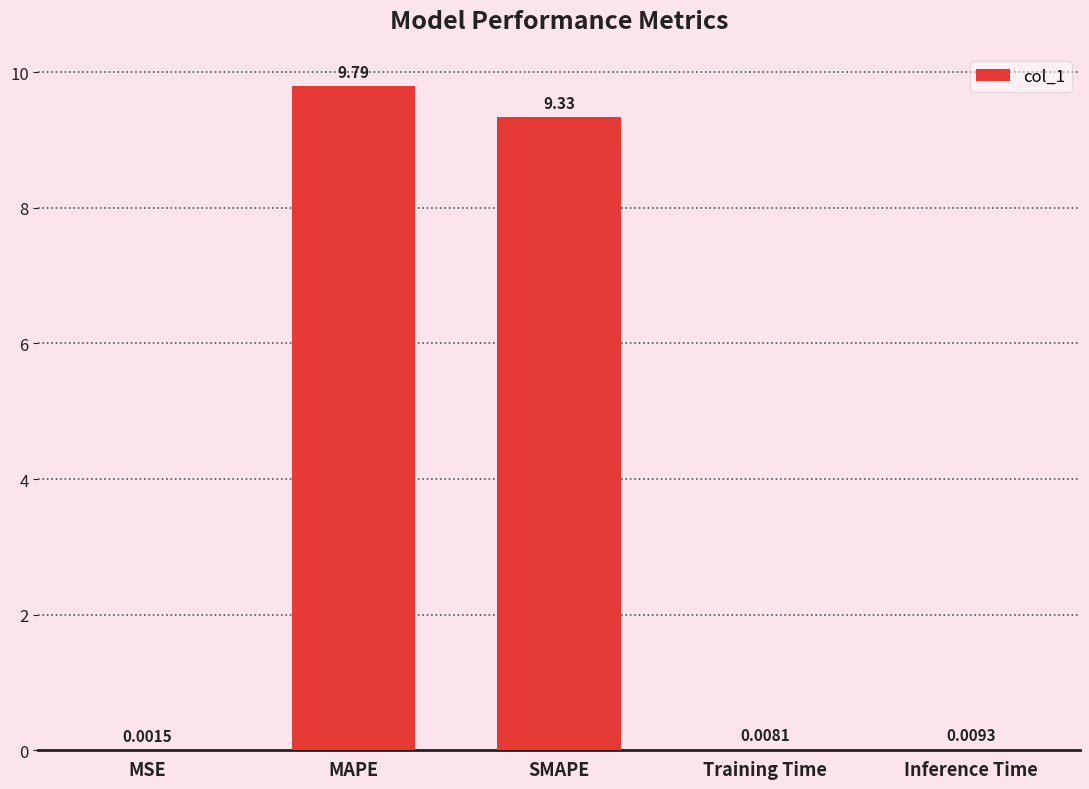

Which category has the highest value across all series?

MAPE